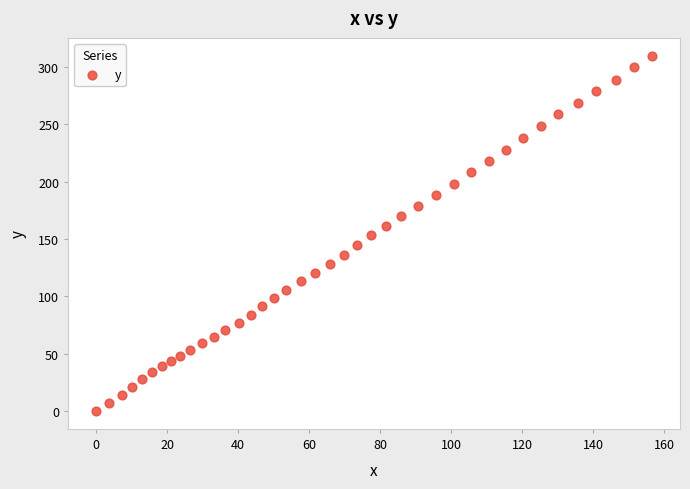

What is the range of Y values (max minus min)?

309.9